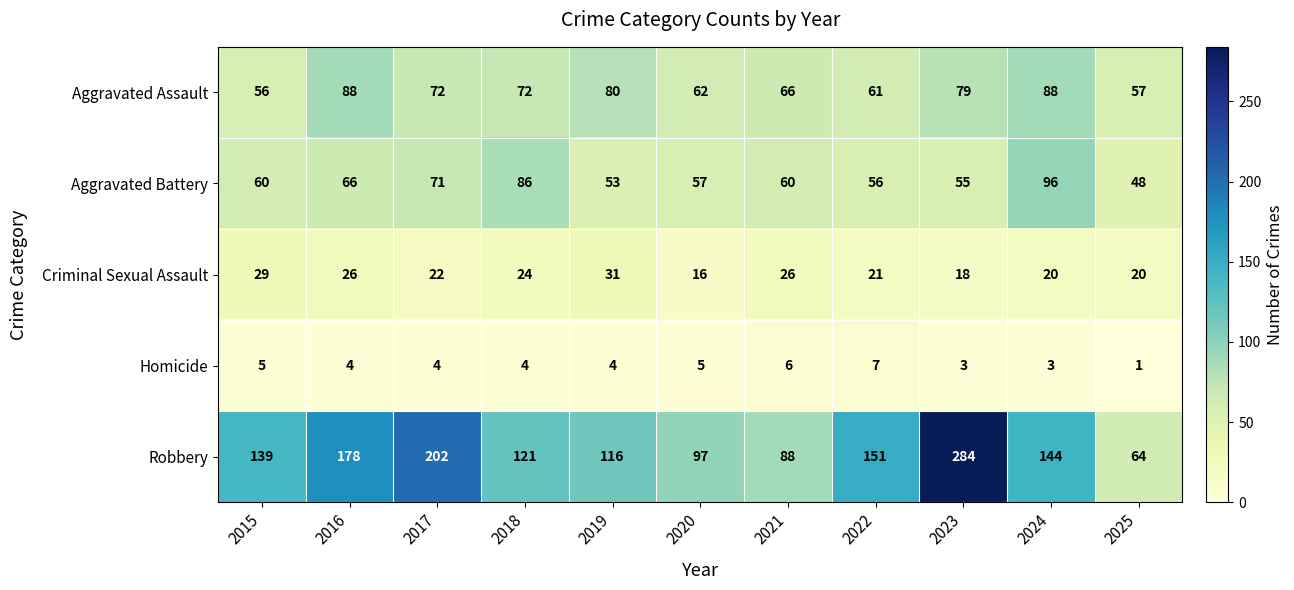

At which label does Criminal Sexual Assault first exceed 22?

2015